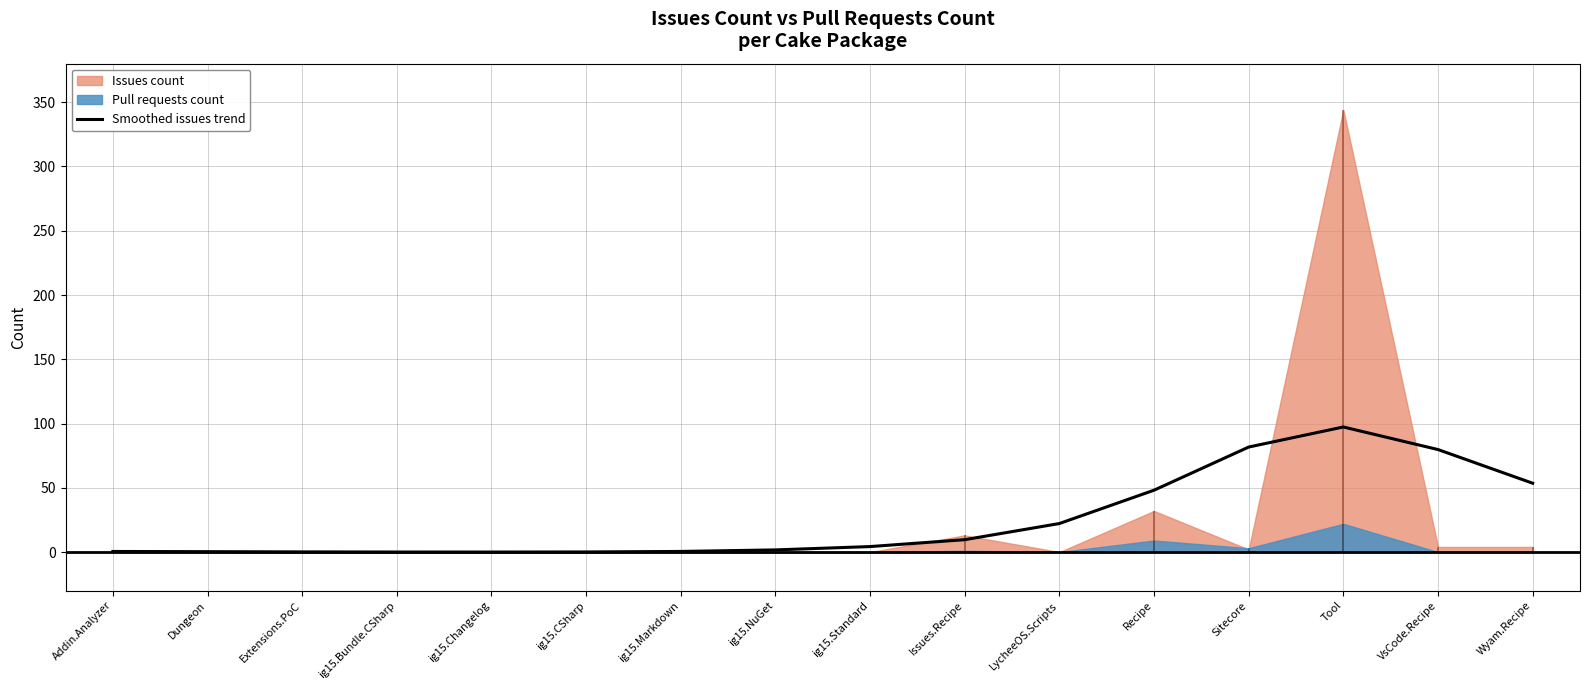

Reading left to right, transcribe all the data shown in this chart.

0.5	0.3	0.1	0.0	0.0	0.1	0.5	1.7	4.3	9.6	22.2	48.2	81.7	97.3	79.8	53.6